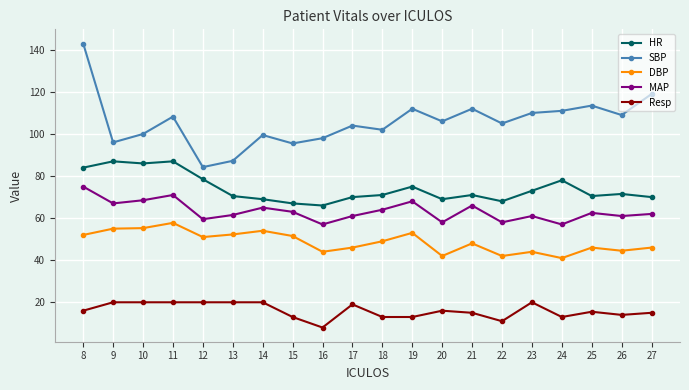

True or false: HR has a value of 87.0 at 9.

True